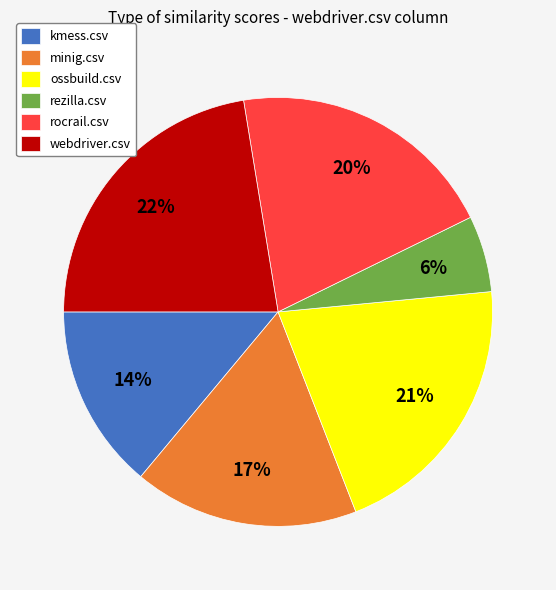

Which has a higher value, rocrail.csv or kmess.csv?

rocrail.csv